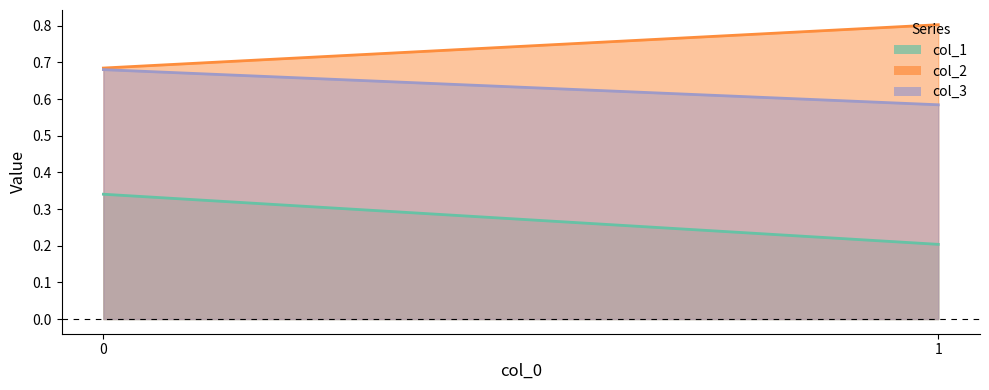

What is the difference between the col_2 values at 0 and 1?

0.1